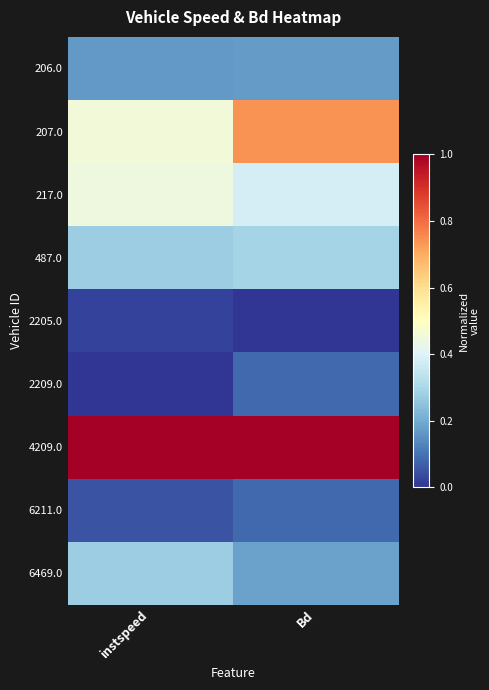

Which series changed the most between instspeed and Bd?

207.0